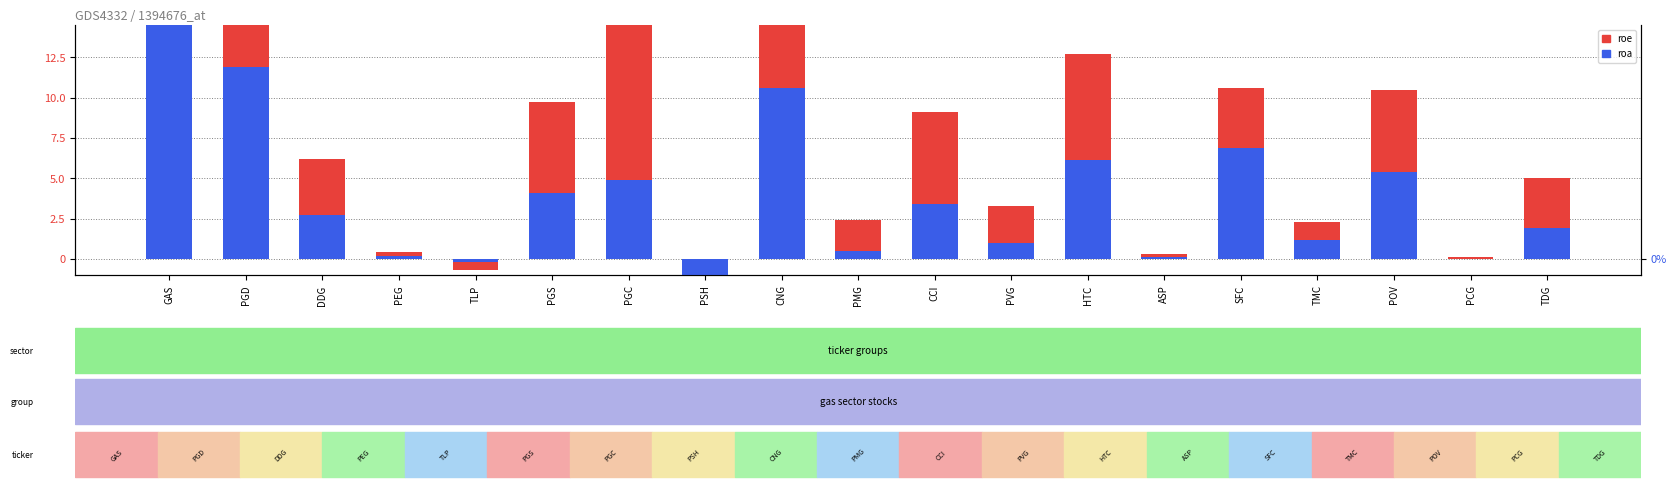

Between SFC and HTC, which is larger?

HTC